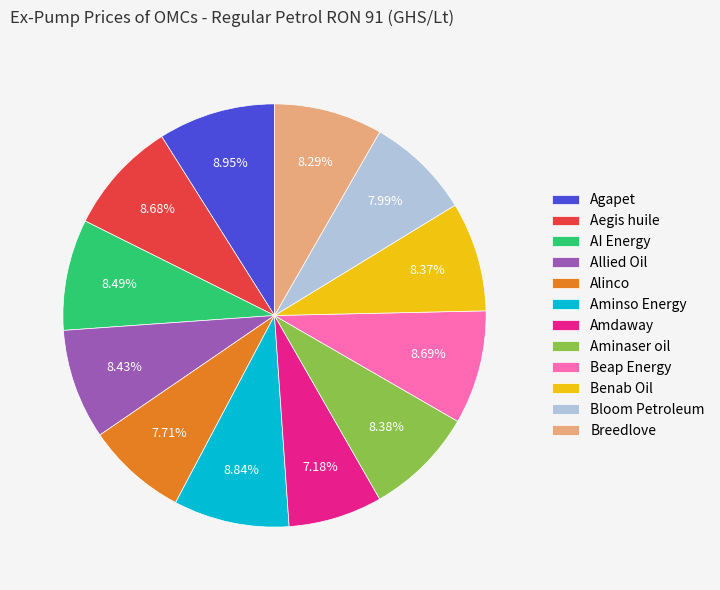

Combined, do Aegis huile and AI Energy account for over 50%?

No